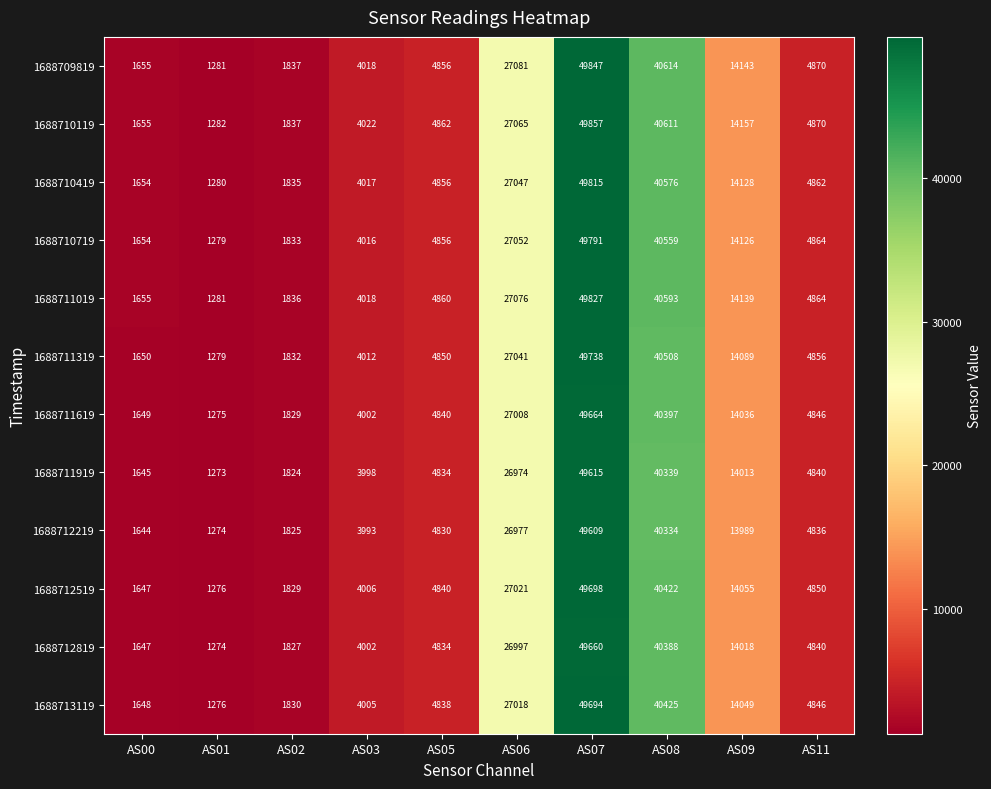

Between AS08 and AS11, which series saw the biggest shift?

1688709819